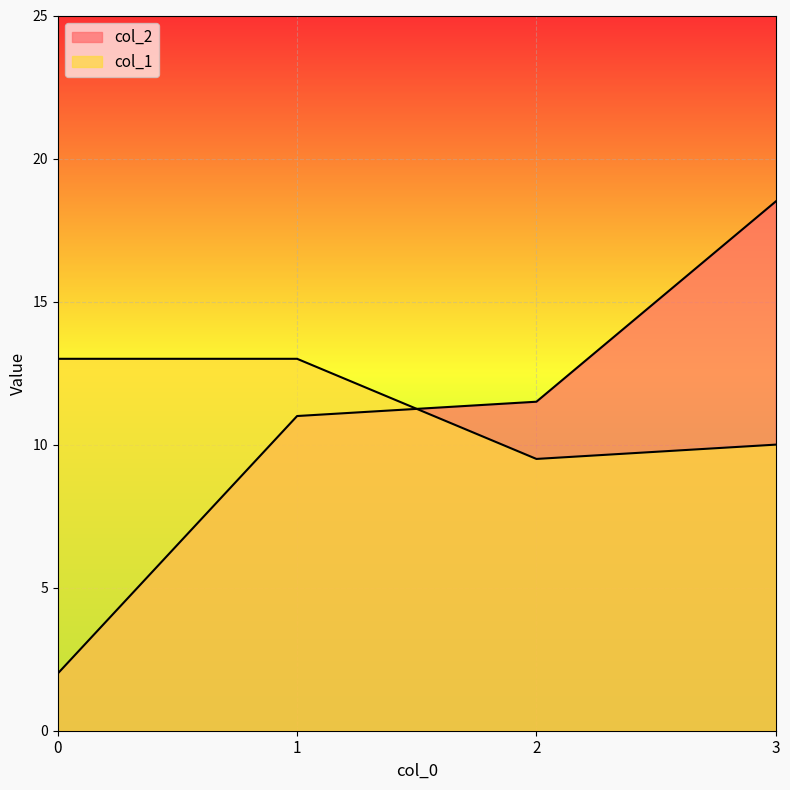

What is the difference between the col_2 values at 1 and 3?

7.5